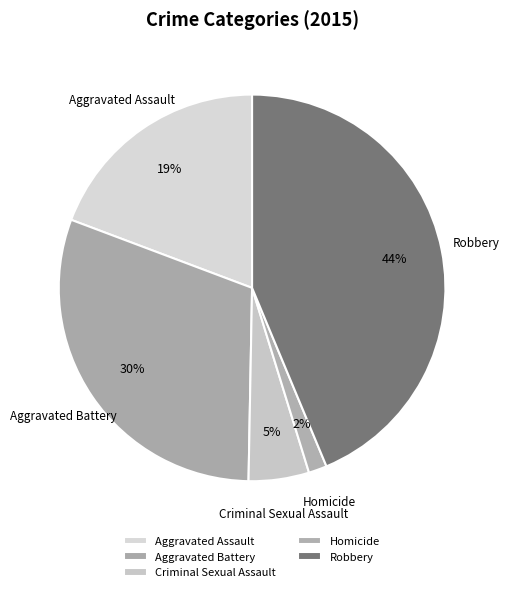

Rank the categories by value from lowest to highest.

Homicide, Criminal Sexual Assault, Aggravated Assault, Aggravated Battery, Robbery